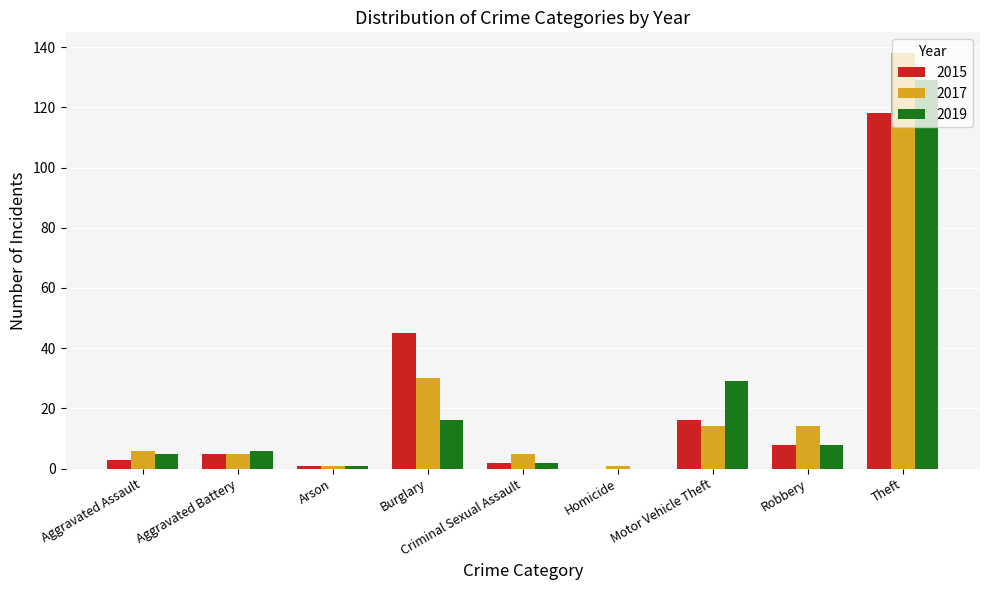

Is it true that 2015 equals 5 at Aggravated Battery?

True